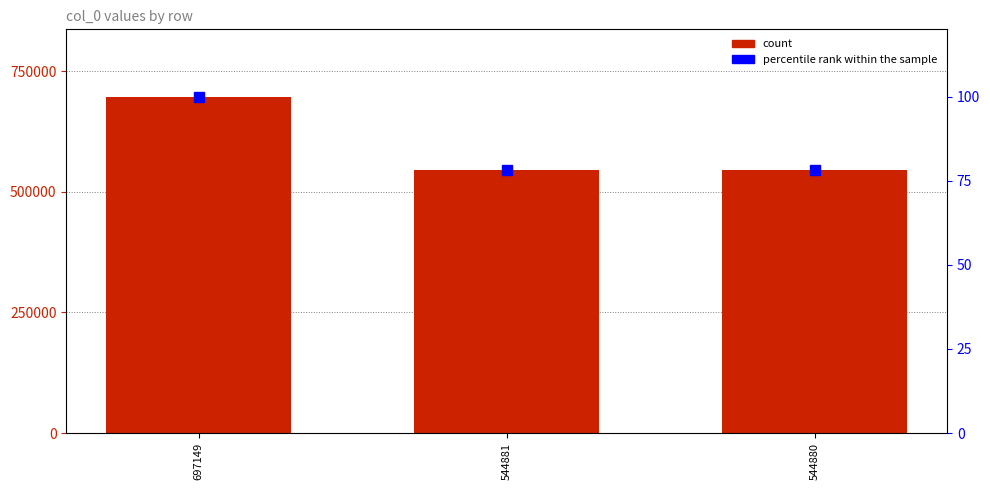

Rank the series at 697149 from lowest to highest value.

percentile rank within the sample, col_0